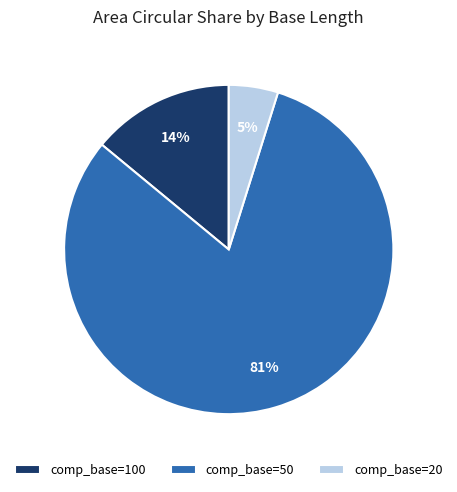

What percentage is the comp_base=100 slice, to the nearest percent?

14%